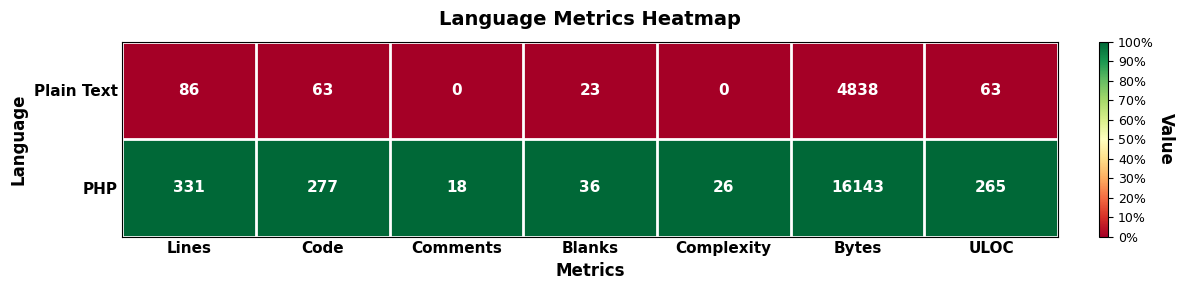

What is the difference between the highest and lowest values at Bytes?

11305